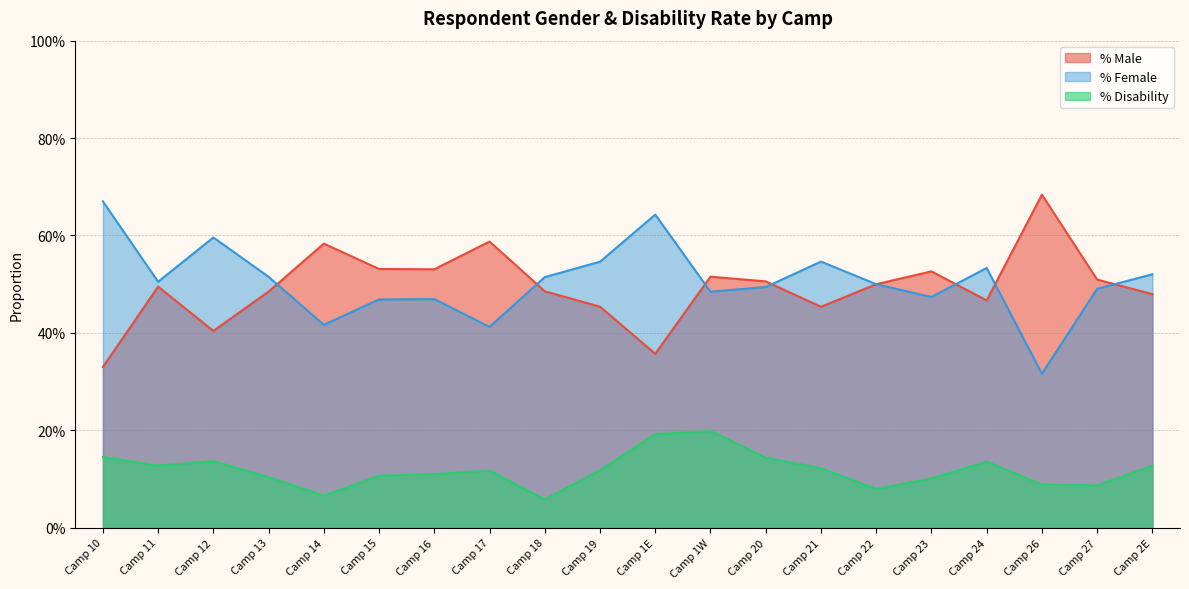

How many distinct data groups are displayed?

3